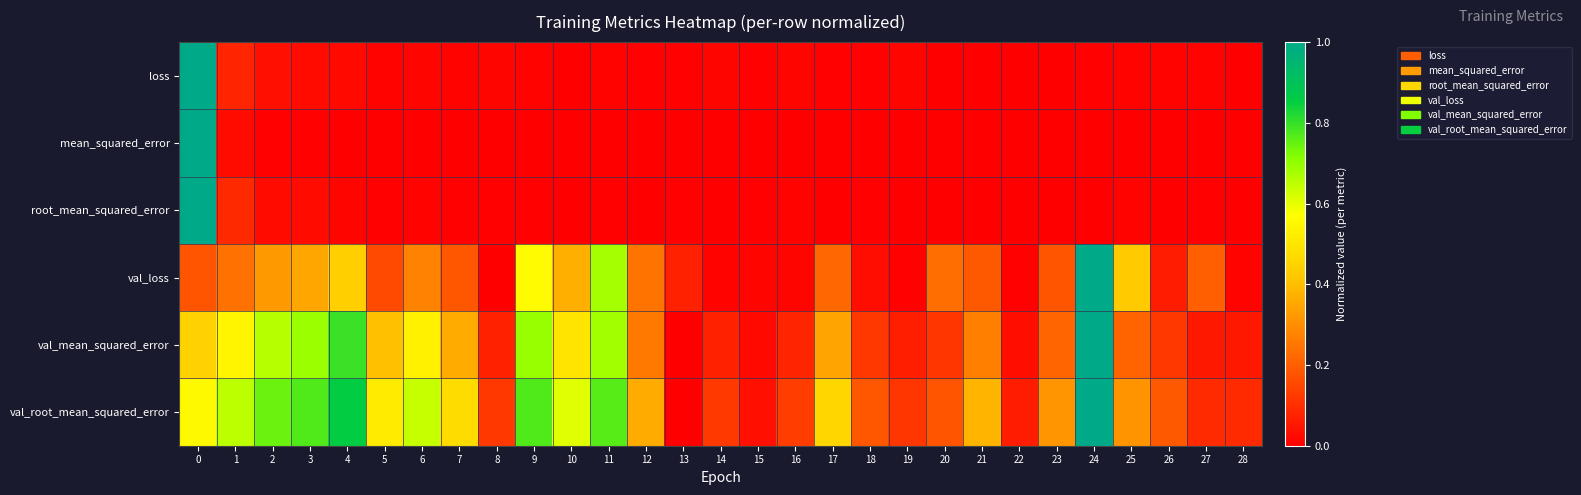

Reading right to left, list all the values displayed in this chart.

loss: 28=0.0	27=0.0	26=0.0	25=0.0	24=0.0	23=0.0	22=0.0	21=0.0	20=0.0	19=0.0	18=0.0	17=0.0	16=0.0	15=0.0	14=0.0	13=0.0	12=0.0	11=0.0	10=0.0	9=0.0	8=0.0	7=0.0	6=0.0	5=0.0	4=0.0	3=0.0	2=0.0	1=0.1	0=1.0
mean_squared_error: 28=0.0	27=0.0	26=0.0	25=0.0	24=0.0	23=0.0	22=0.0	21=0.0	20=0.0	19=0.0	18=0.0	17=0.0	16=0.0	15=0.0	14=0.0	13=0.0	12=0.0	11=0.0	10=0.0	9=0.0	8=0.0	7=0.0	6=0.0	5=0.0	4=0.0	3=0.0	2=0.0	1=0.0	0=1.0
root_mean_squared_error: 28=0.0	27=0.0	26=0.0	25=0.0	24=0.0	23=0.0	22=0.0	21=0.0	20=0.0	19=0.0	18=0.0	17=0.0	16=0.0	15=0.0	14=0.0	13=0.0	12=0.0	11=0.0	10=0.0	9=0.0	8=0.0	7=0.0	6=0.0	5=0.0	4=0.0	3=0.0	2=0.0	1=0.1	0=1.0
val_loss: 28=0.0	27=0.2	26=0.1	25=0.4	24=1.0	23=0.2	22=0.0	21=0.2	20=0.2	19=0.0	18=0.0	17=0.2	16=0.0	15=0.0	14=0.0	13=0.1	12=0.2	11=0.7	10=0.4	9=0.6	8=0.0	7=0.2	6=0.3	5=0.2	4=0.4	3=0.3	2=0.3	1=0.2	0=0.2
val_mean_squared_error: 28=0.1	27=0.1	26=0.1	25=0.2	24=1.0	23=0.2	22=0.0	21=0.3	20=0.1	19=0.1	18=0.1	17=0.3	16=0.1	15=0.0	14=0.1	13=0.0	12=0.3	11=0.7	10=0.5	9=0.7	8=0.1	7=0.4	6=0.5	5=0.4	4=0.8	3=0.7	2=0.7	1=0.5	0=0.4
val_root_mean_squared_error: 28=0.1	27=0.1	26=0.2	25=0.3	24=1.0	23=0.3	22=0.1	21=0.4	20=0.2	19=0.1	18=0.2	17=0.5	16=0.1	15=0.0	14=0.1	13=0.0	12=0.4	11=0.8	10=0.6	9=0.8	8=0.1	7=0.5	6=0.6	5=0.5	4=0.9	3=0.8	2=0.7	1=0.6	0=0.6